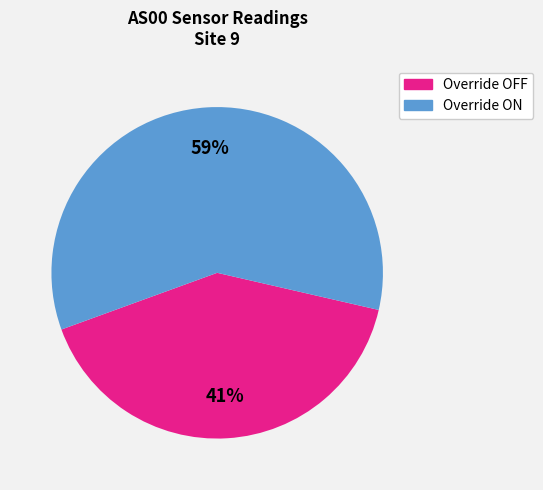

To the nearest percent, what is the average slice percentage?

50%